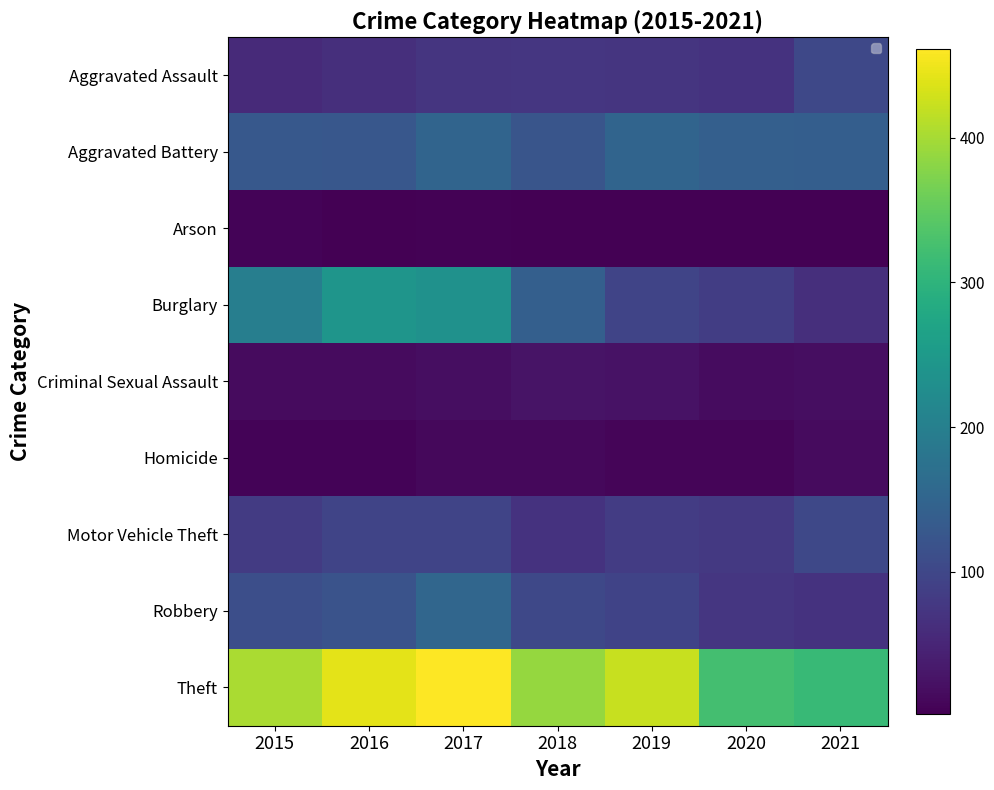

What is the total value across all series at 2017?

1203